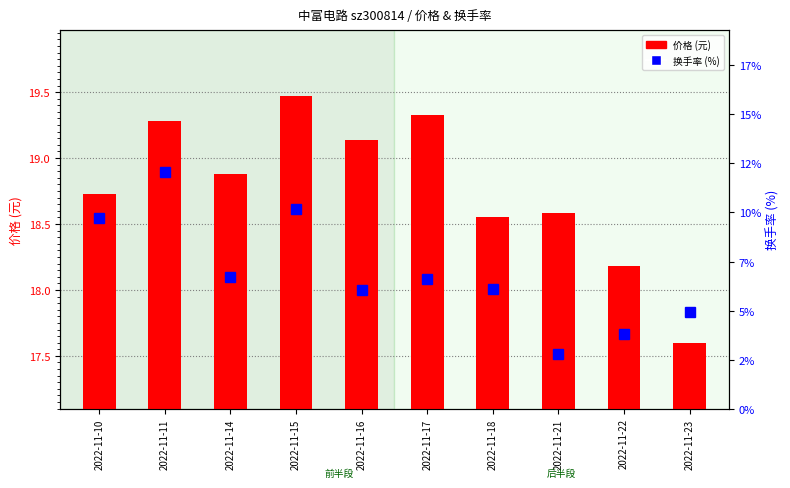

Which label corresponds to the largest value in the chart?

2022-11-15